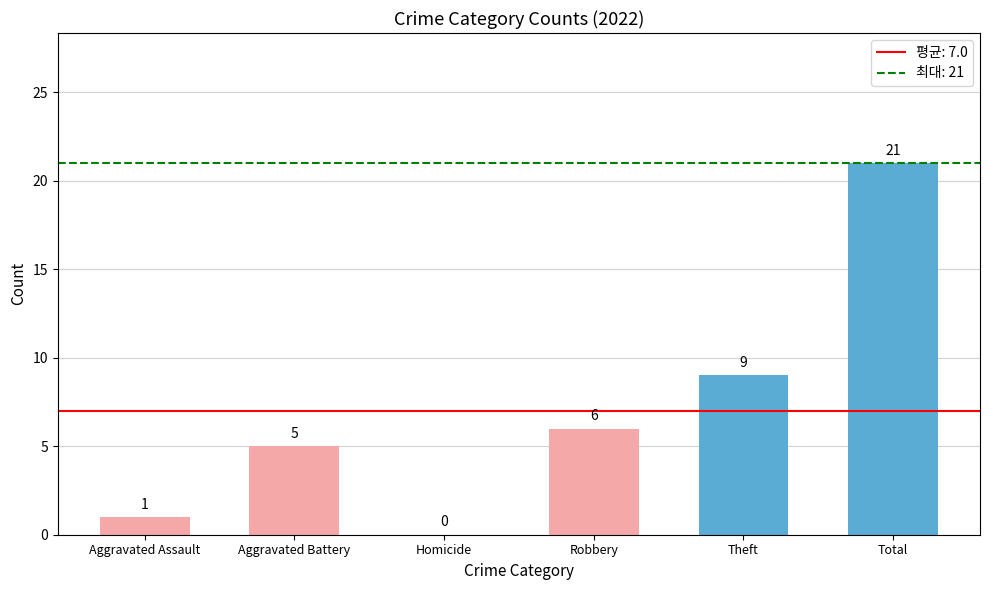

True or false: the data shows 6 at Robbery.

True